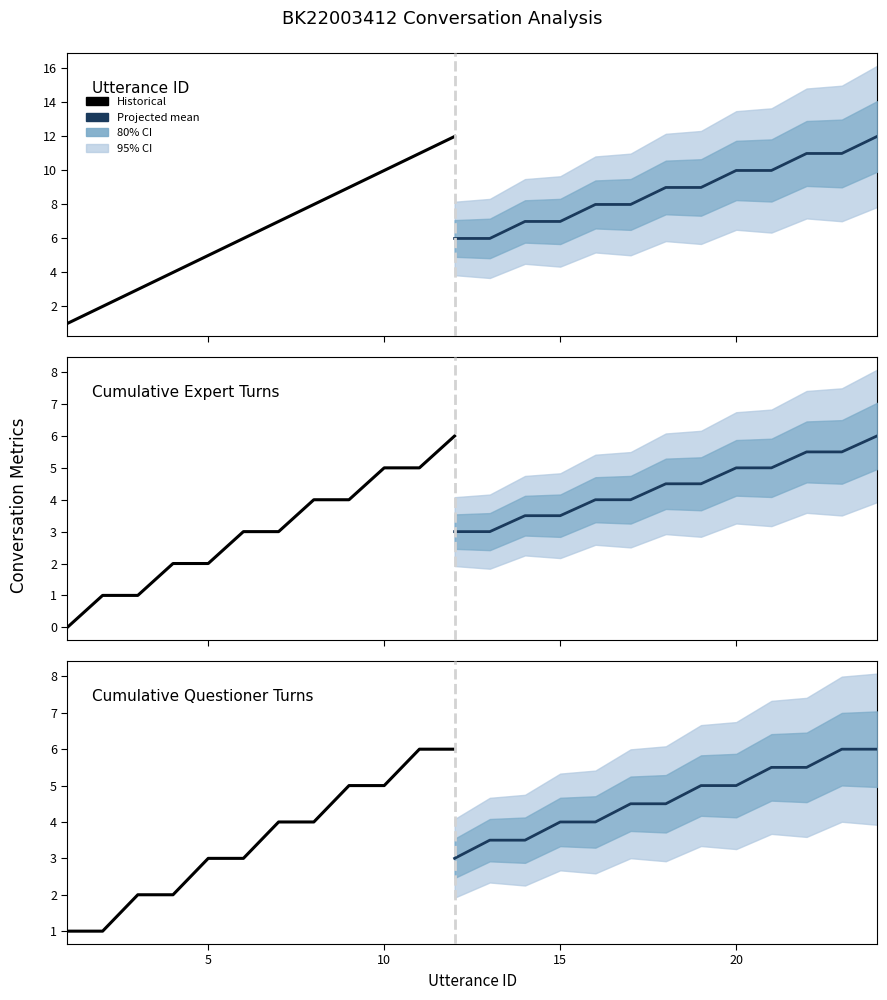

What is the value of the utterance_id point at the 10th from the left?

10